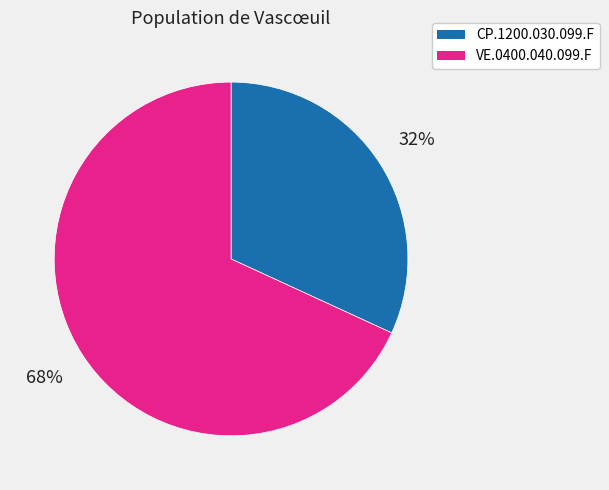

Is it true that VE.0400.040.099.F is 68% of the pie?

True